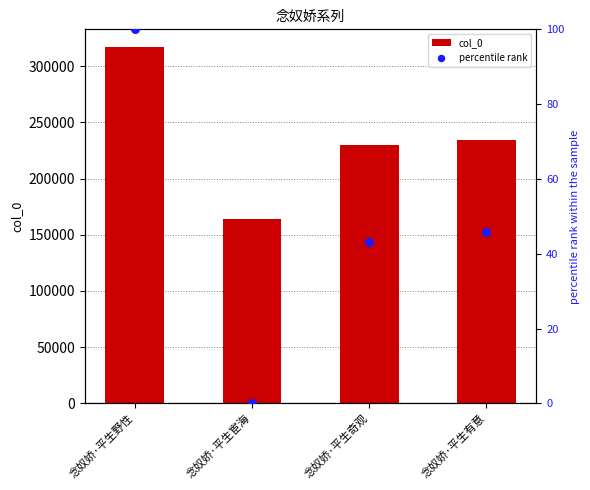

At how many categories does at least one series exceed 229917?

3